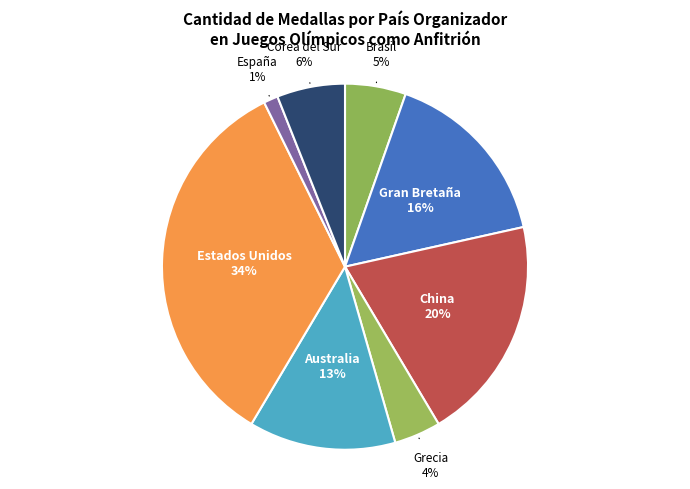

Is there a majority slice in this chart?

No